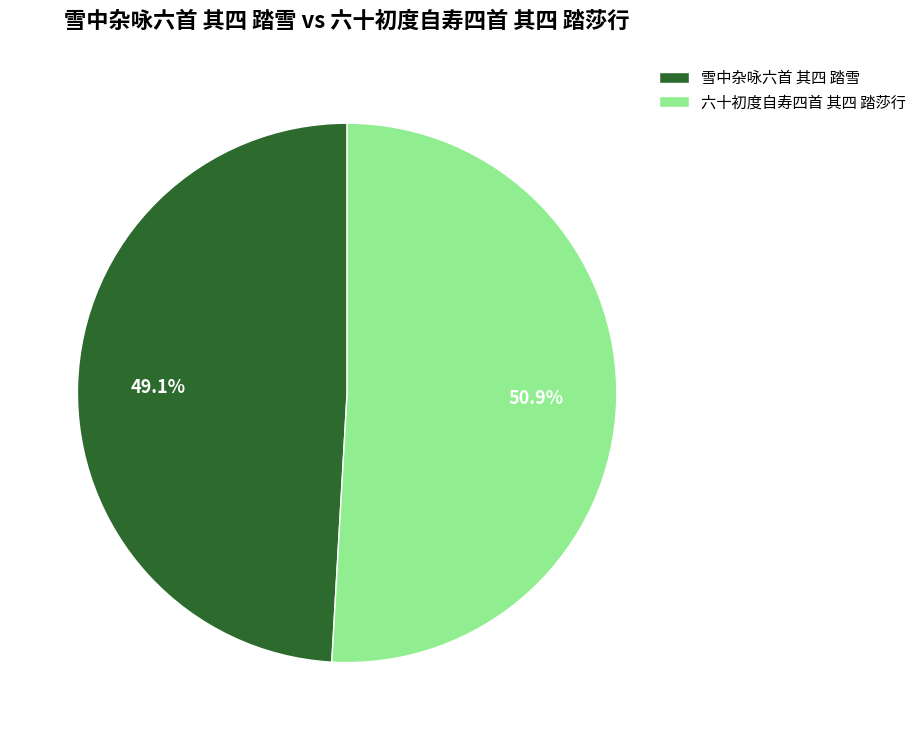

What is the ratio of the value at 六十初度自寿四首 其四 踏莎行 to the value at 雪中杂咏六首 其四 踏雪?

1.0